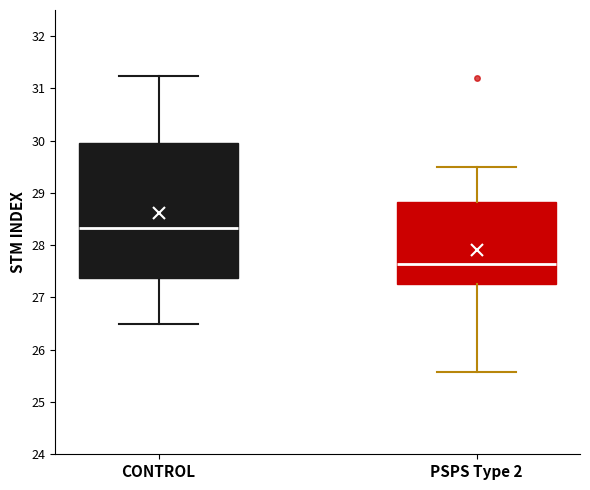

Which box's median line is the lowest?

PSPS Type 2